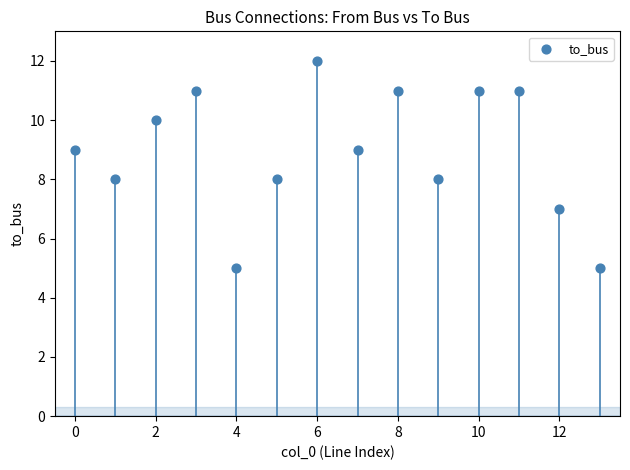

What is the range of Y values (max minus min)?

7